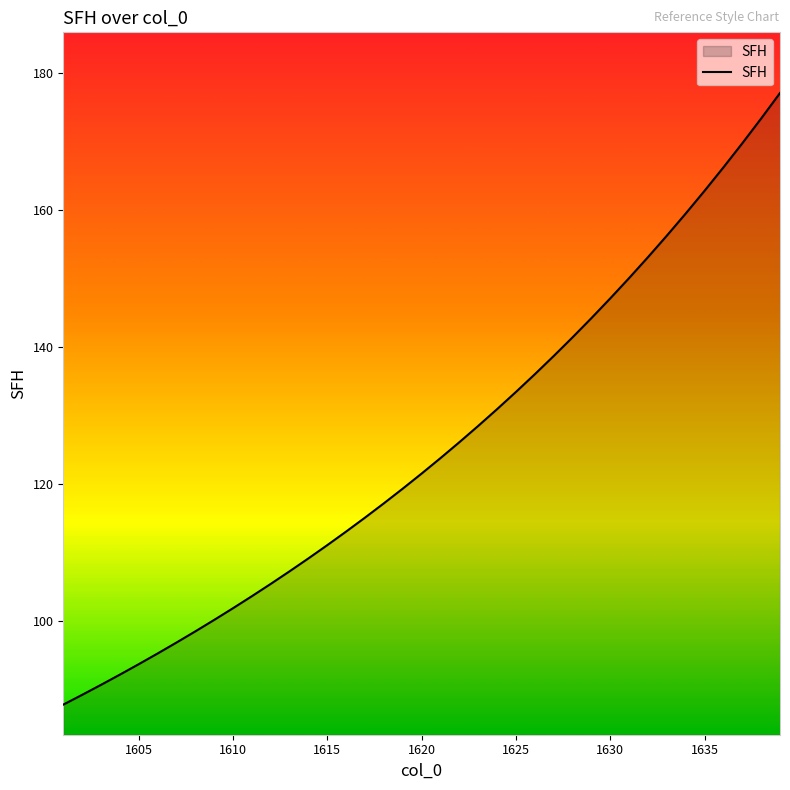

Count the number of data series in this chart.

1